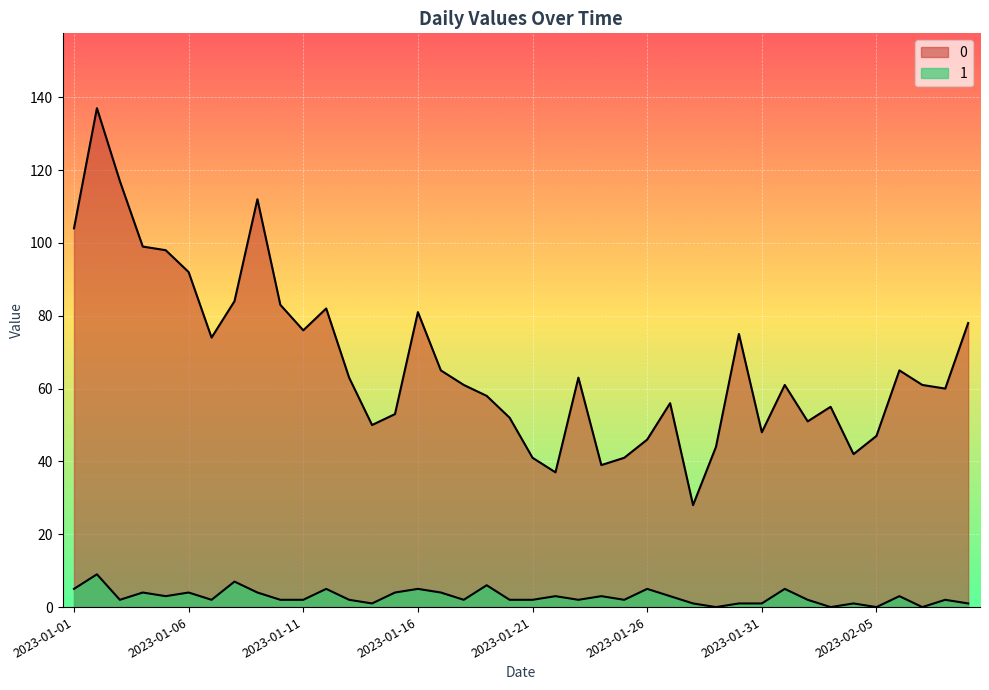

True or false: 0 and 1 cross at least once.

False